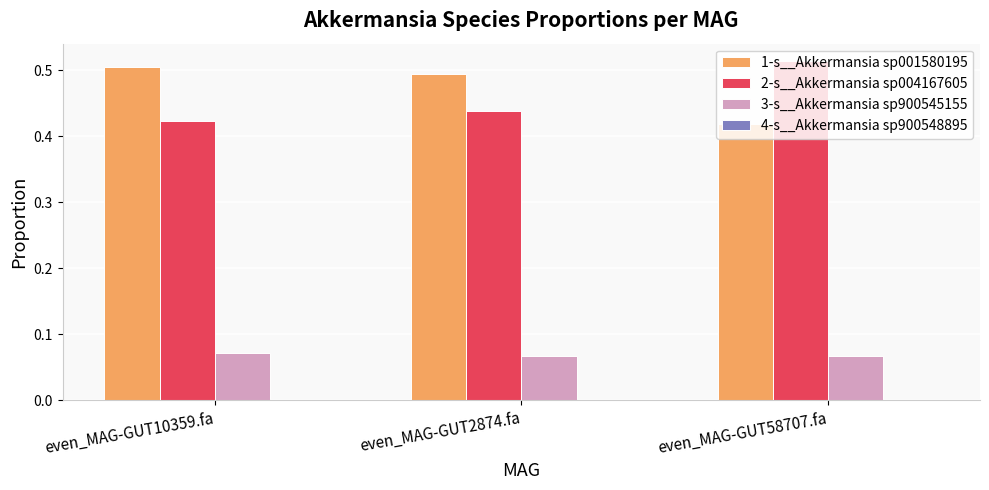

Is it true that 2-s__Akkermansia sp004167605 equals 0.7 at even_MAG-GUT10359.fa?

False